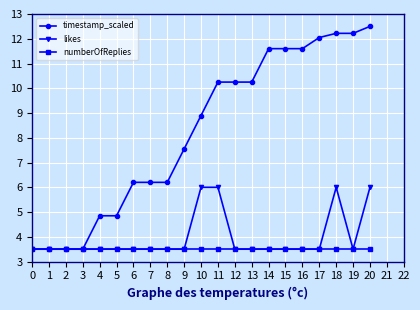

How many data points in timestamp_scaled are above 8?

11